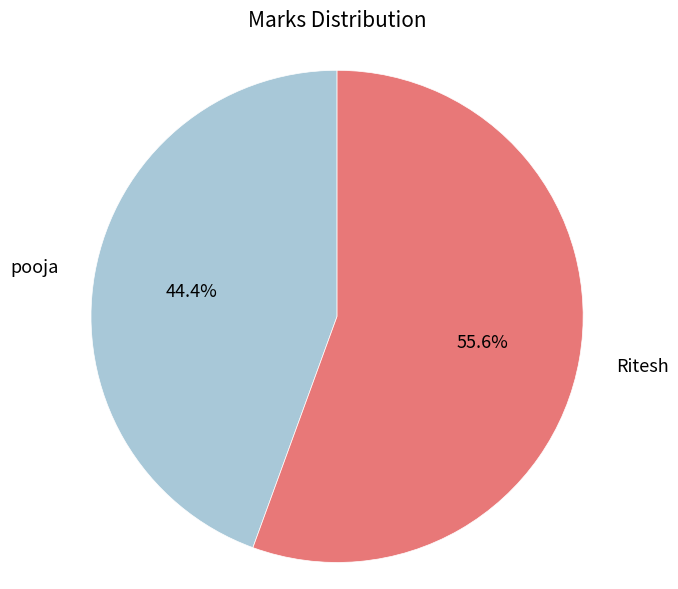

Is it true that Ritesh is 48% of the pie?

False